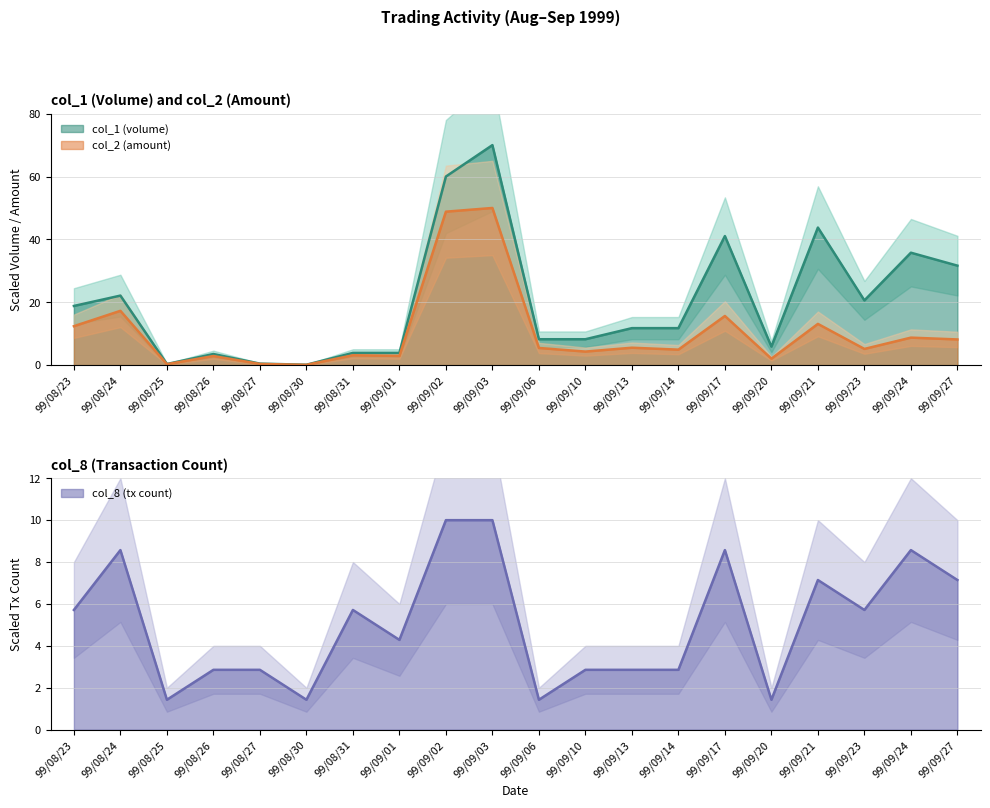

What is the sum of all col_2 values?

211.2